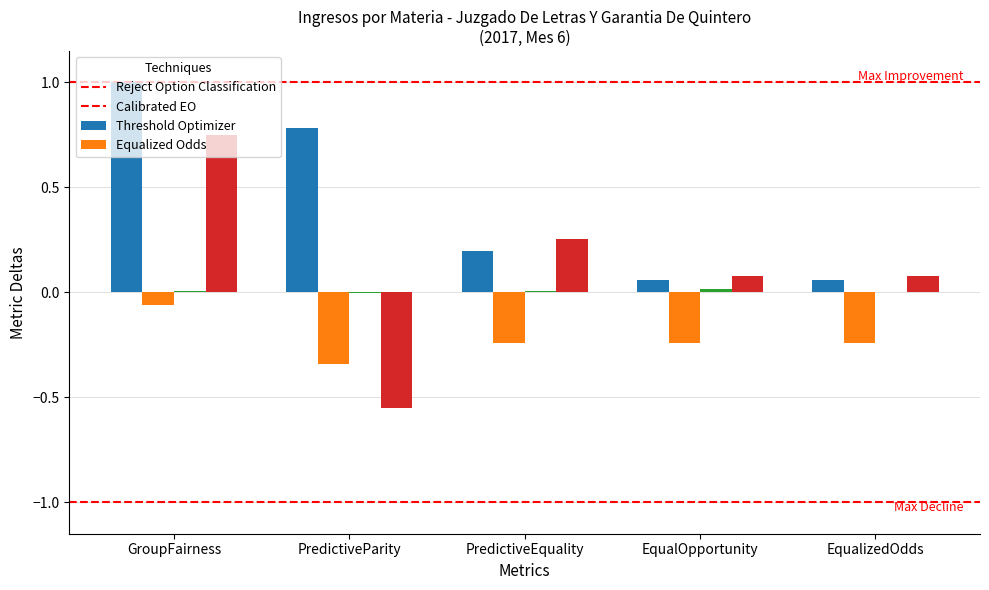

At which category is the sum across all series the highest?

GroupFairness